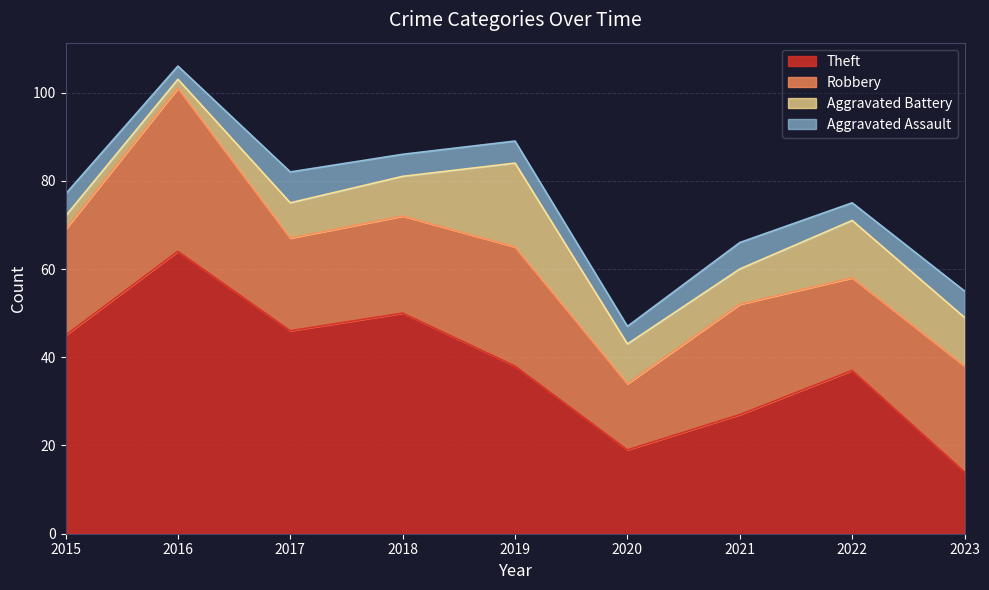

Reading left to right, list all the values displayed in this chart.

Theft: 45	64	46	50	38	19	27	37	14
Robbery: 24	37	21	22	27	15	25	21	24
Aggravated Battery: 3	2	8	9	19	9	8	13	11
Aggravated Assault: 5	3	7	5	5	4	6	4	6